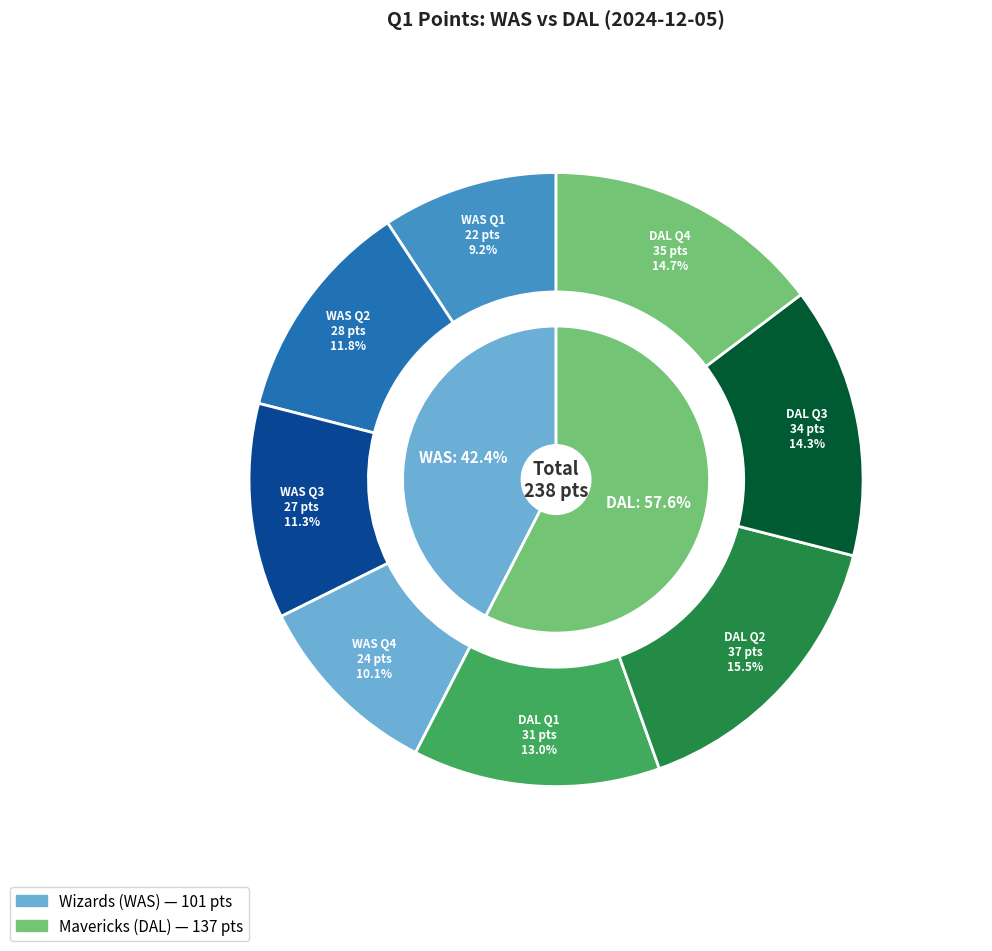

Count the number of slices in the pie.

2